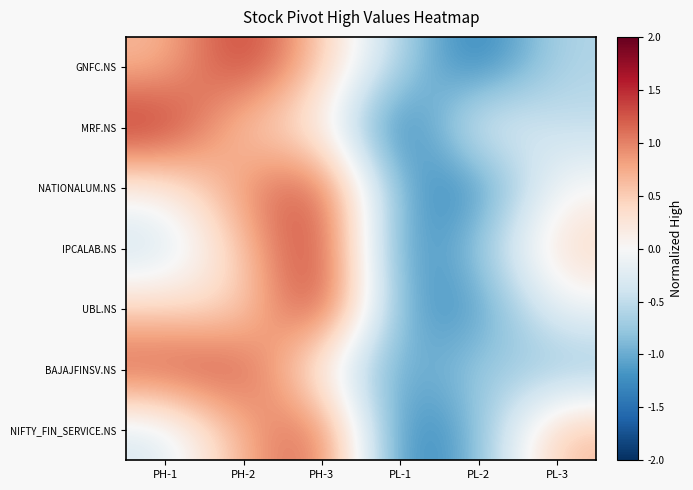

At which category is the sum across all series the highest?

PH-3